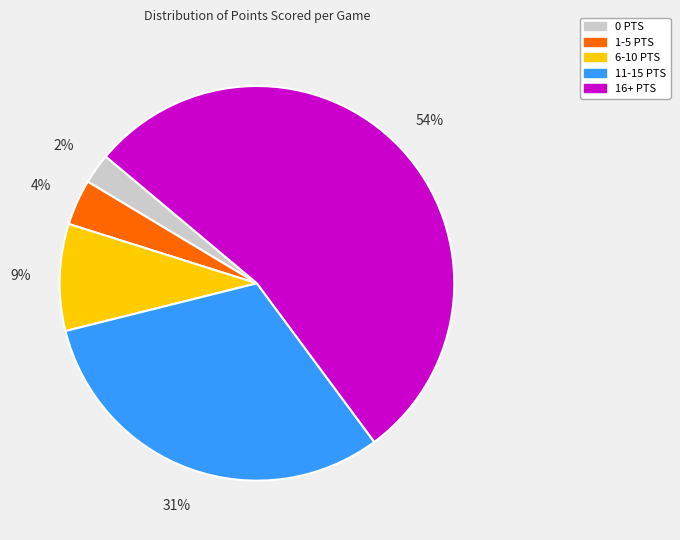

To the nearest percent, what portion does 1-5 PTS represent?

4%